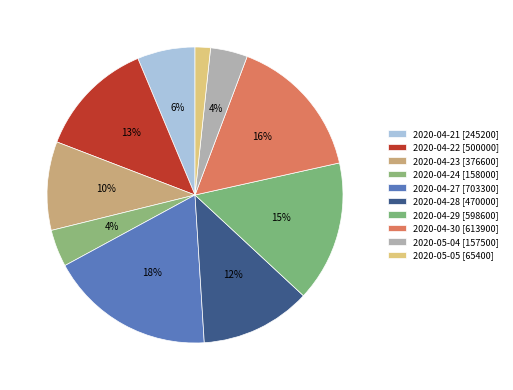

What percentage is the 2020-04-30 slice, to the nearest percent?

16%